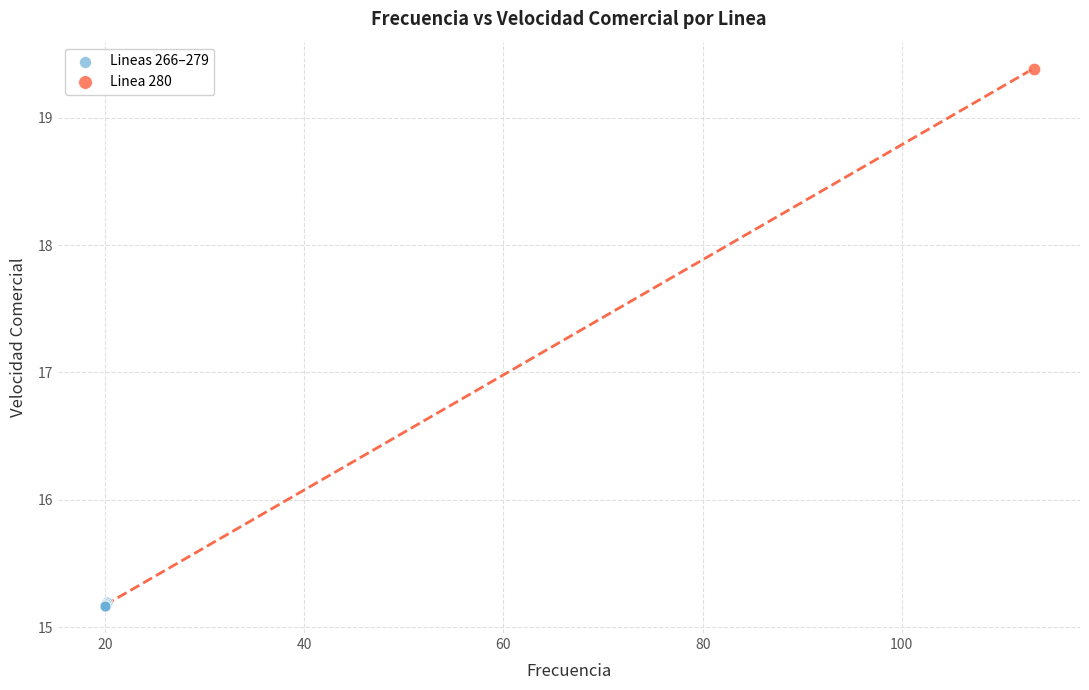

What are all the series names shown in the legend?

Lineas 266–279, Linea 280